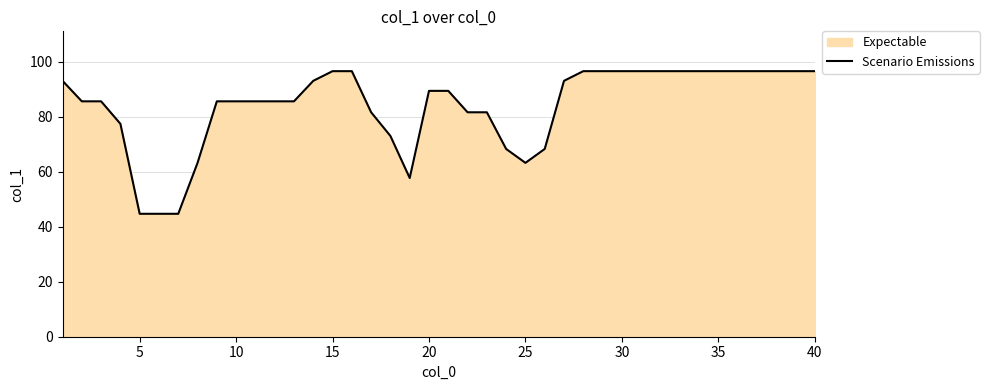

Reading left to right, what are all the values shown in this chart?

93.1	85.6	85.6	77.5	44.7	44.7	44.7	63.2	85.6	85.6	85.6	85.6	85.6	93.1	96.6	96.6	81.6	73.0	57.7	89.4	89.4	81.6	81.6	68.3	63.2	68.3	93.1	96.6	96.6	96.6	96.6	96.6	96.6	96.6	96.6	96.6	96.6	96.6	96.6	96.6